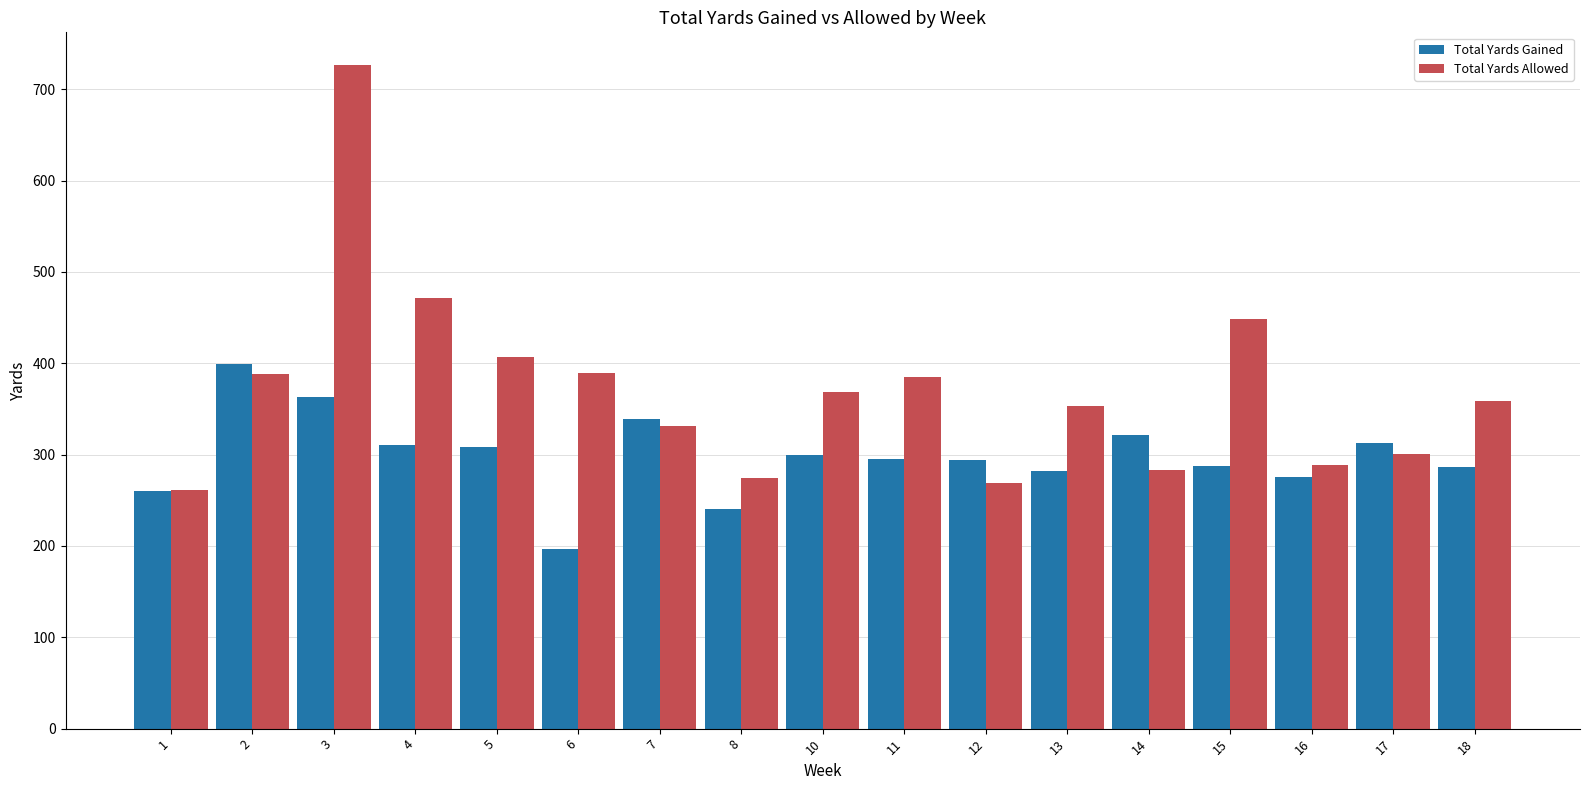

Rank the series by their maximum value, from highest to lowest.

Total Yards Allowed, Total Yards Gained